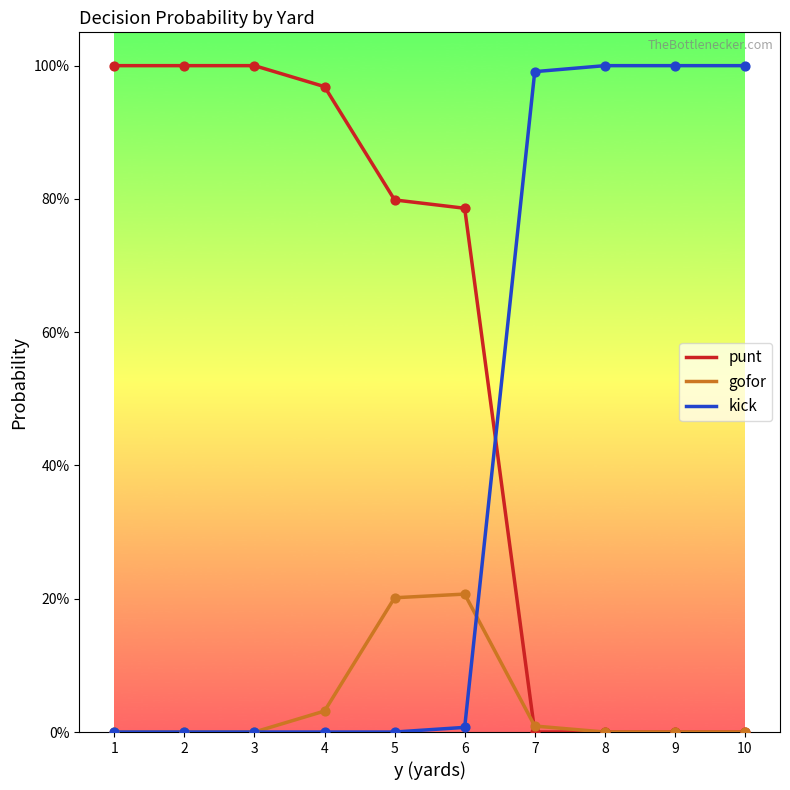

At how many categories does at least one series exceed 0?

10